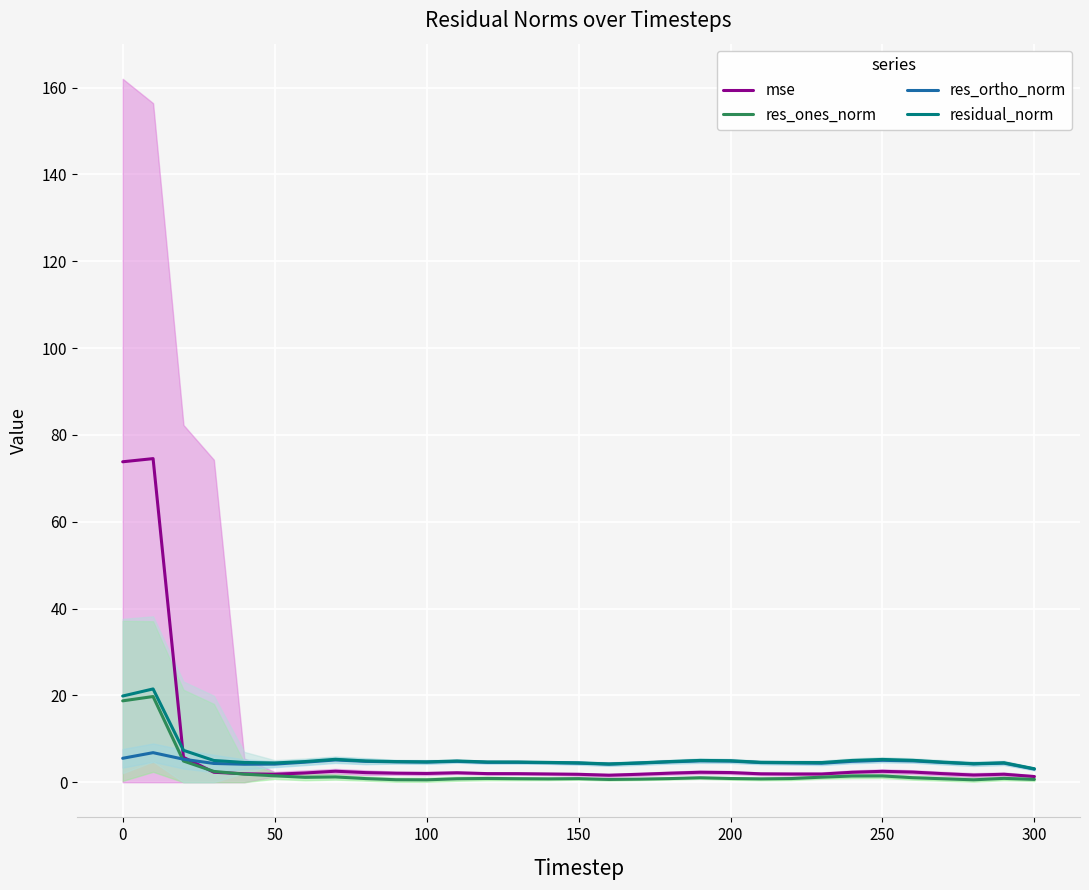

How many times do res_ones_norm and mse cross each other?

2